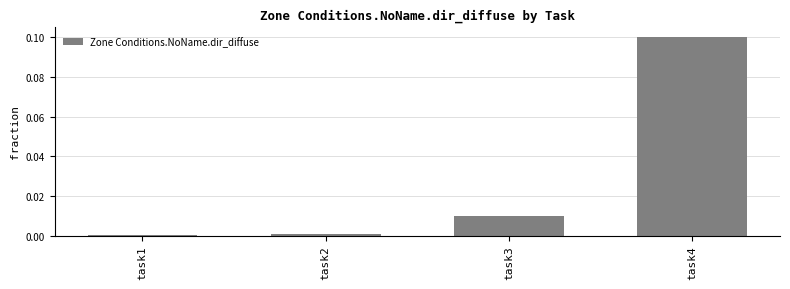

What is the change in value from task3 to task4?

+0.1